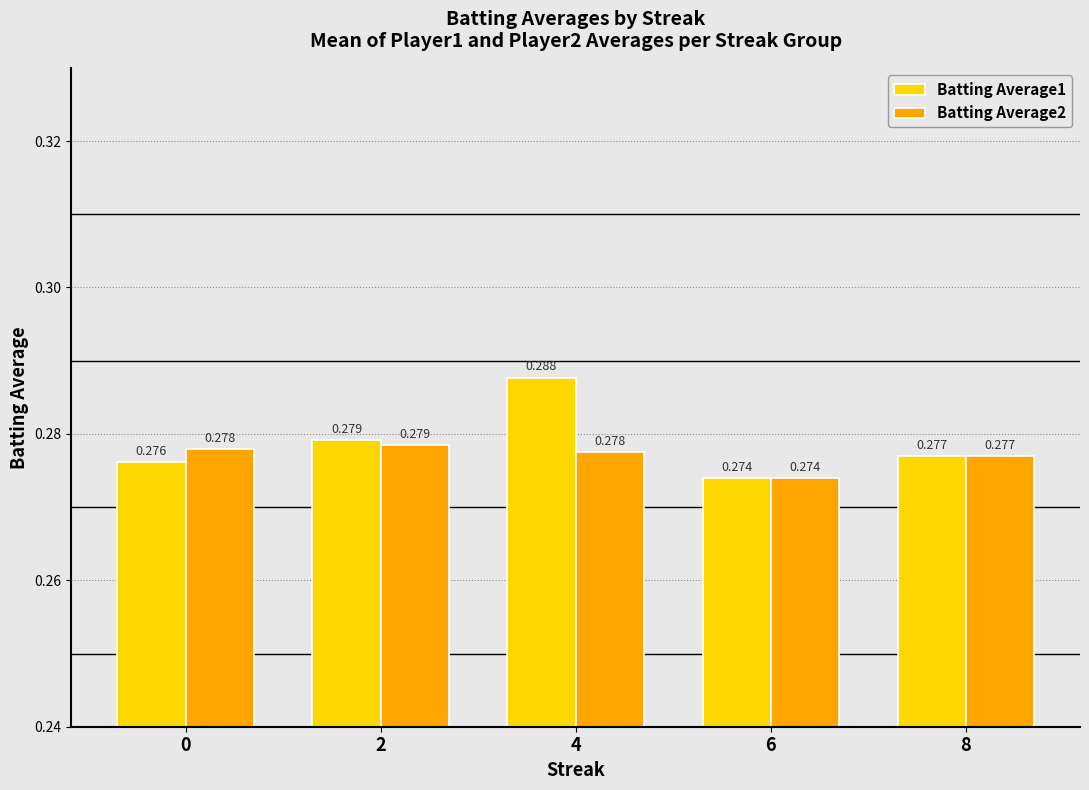

What are all the series names shown in the legend?

Batting Average1, Batting Average2